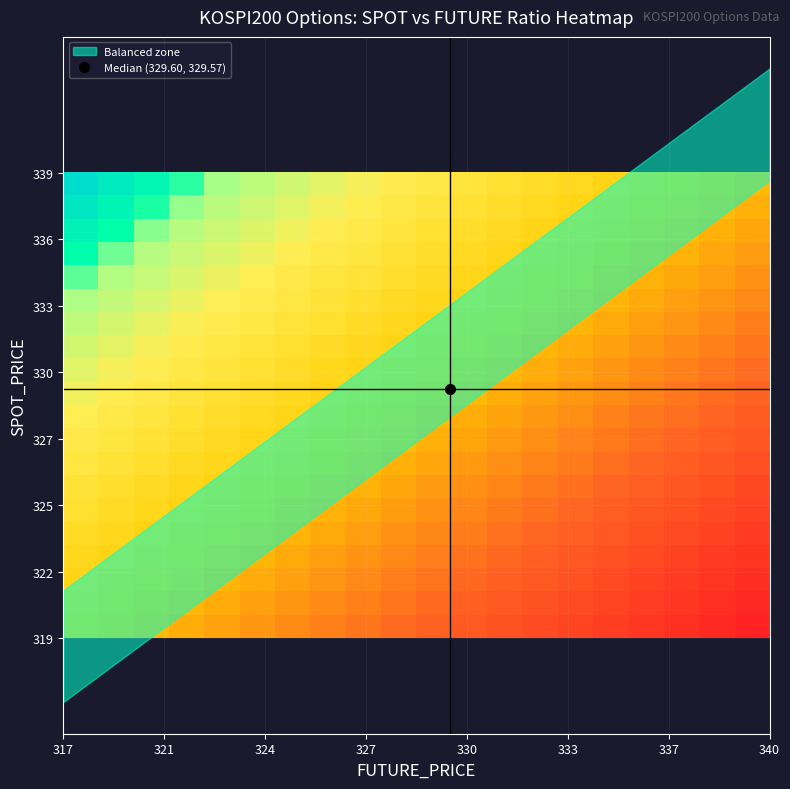

Count the number of data series in this chart.

20